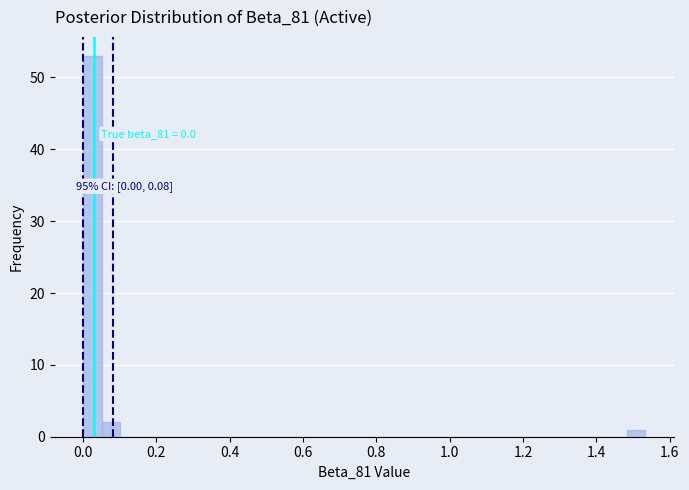

Read against the x-axis, roughly where is the centre of the tallest bar?

0.02